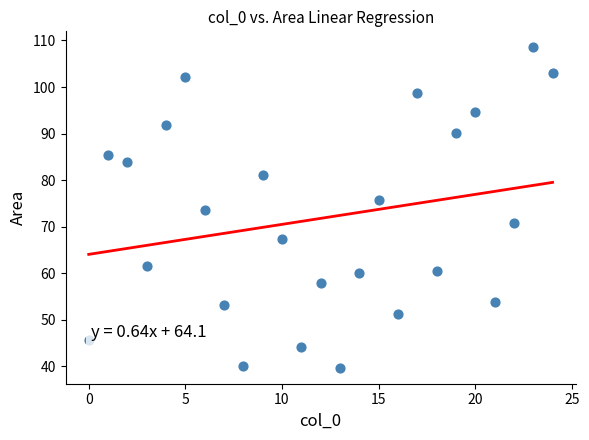

What is the range of X values (max minus min)?

24.0